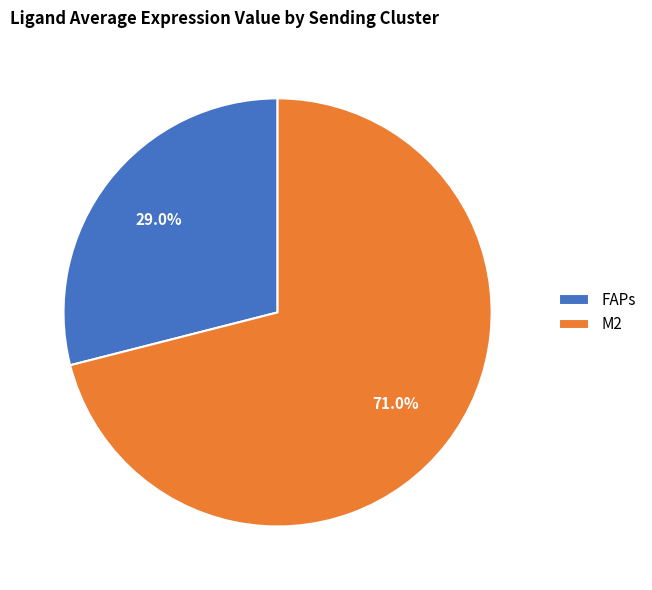

Which slice is the smallest?

FAPs